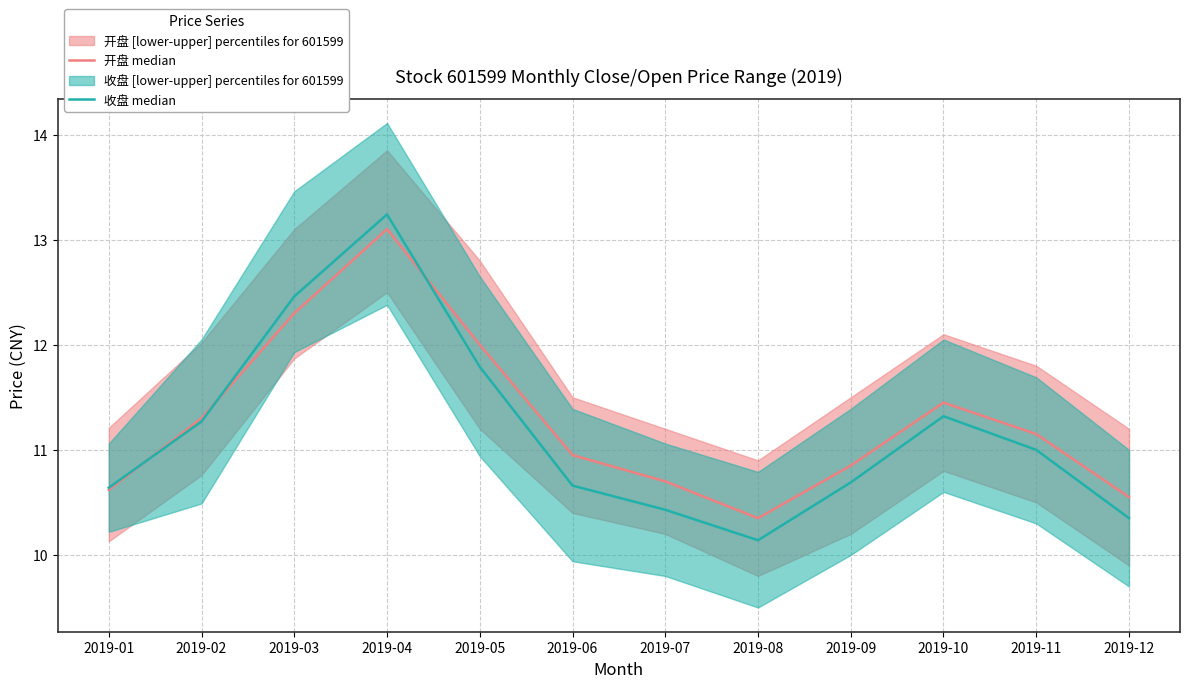

True or false: 开盘 median and 收盘 median cross at least once.

True